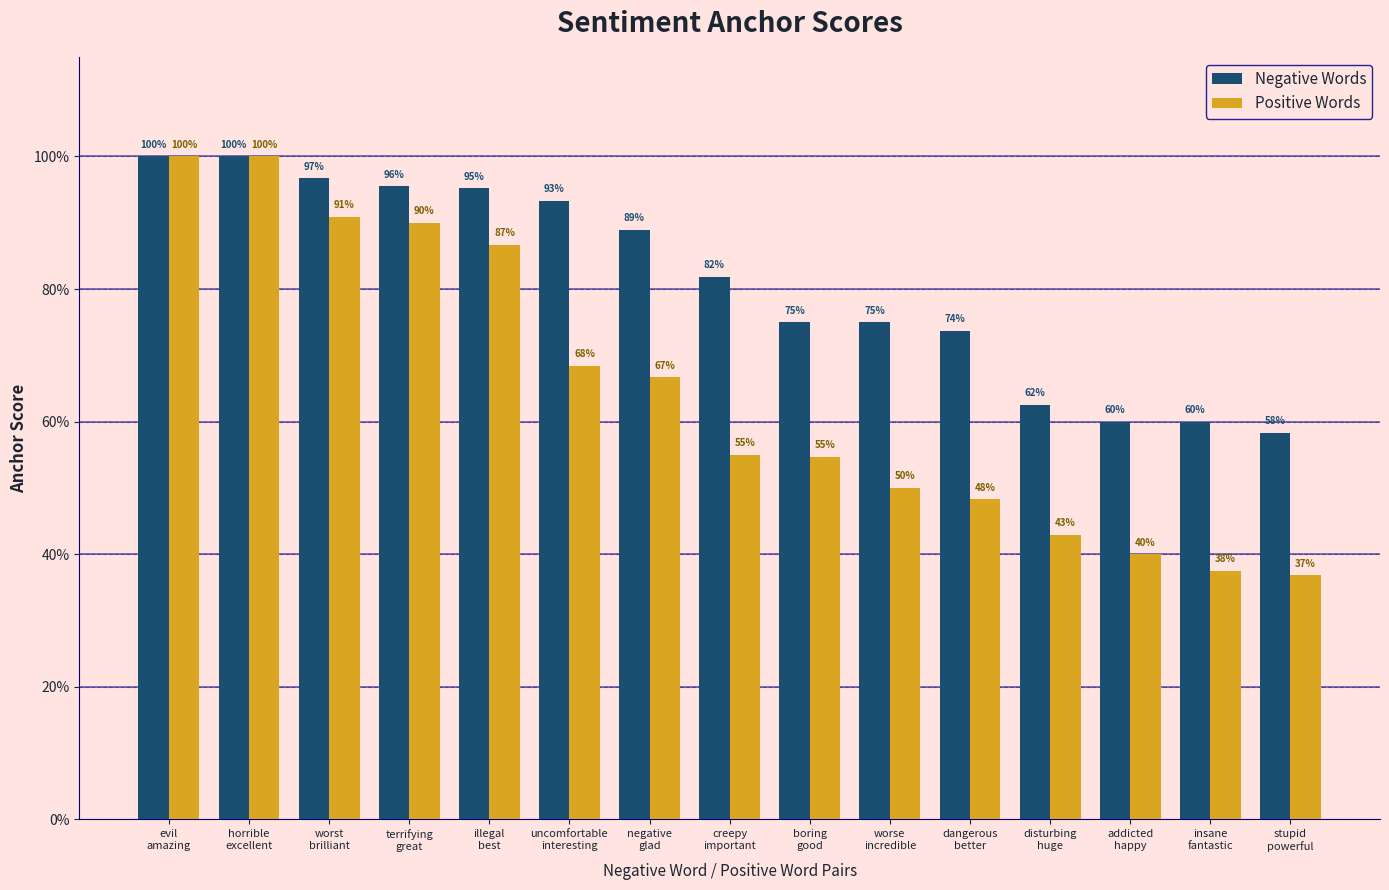

Which series has the largest total across all categories?

Negative Words